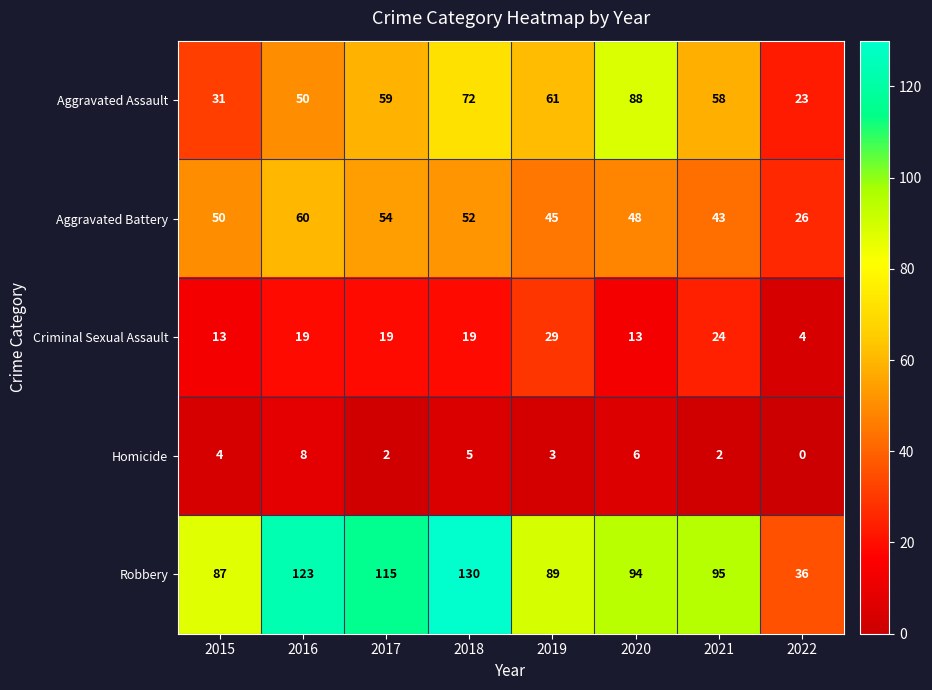

The Aggravated Battery series shows 19 at 2021. True or false?

False